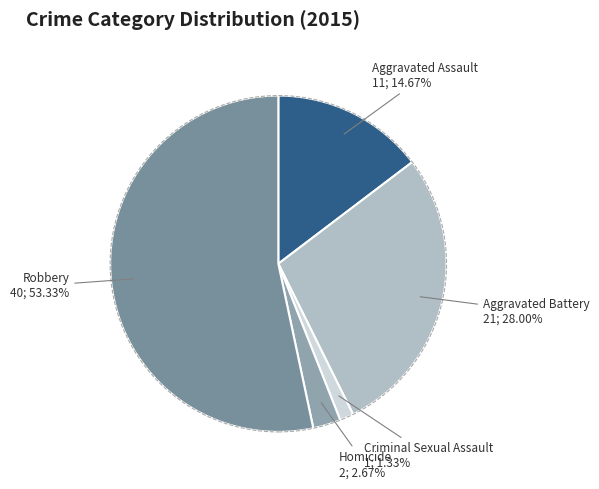

How many segments does this pie chart have?

5